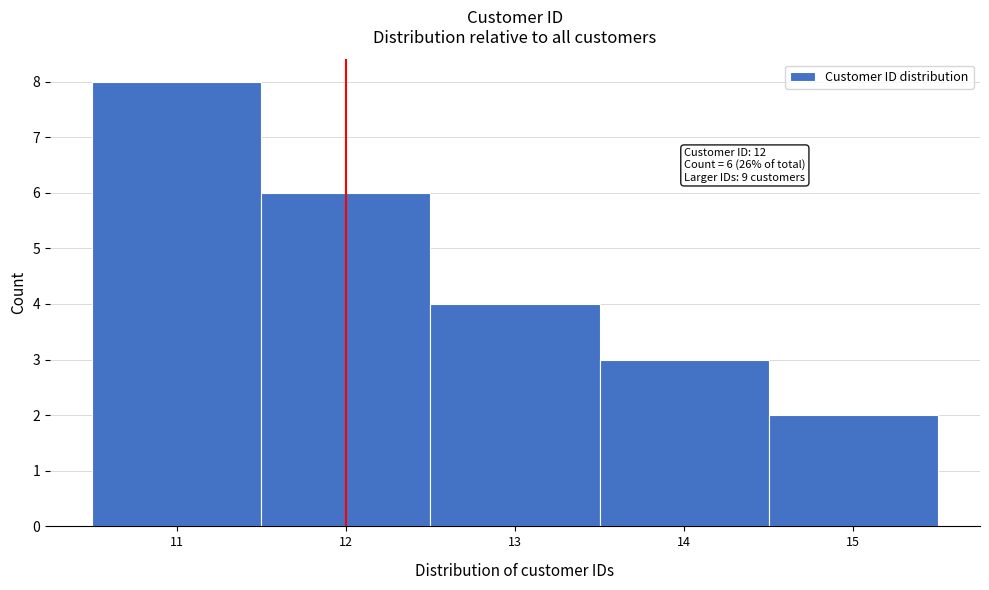

Over which range of the x-axis is the bar tallest?

10.5 to 11.5